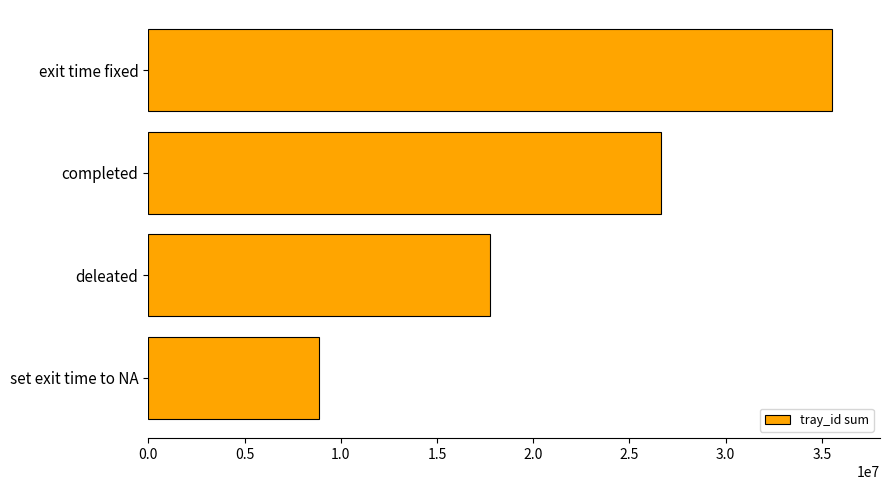

What is the difference between the values at deleated and set exit time to NA?

8882046